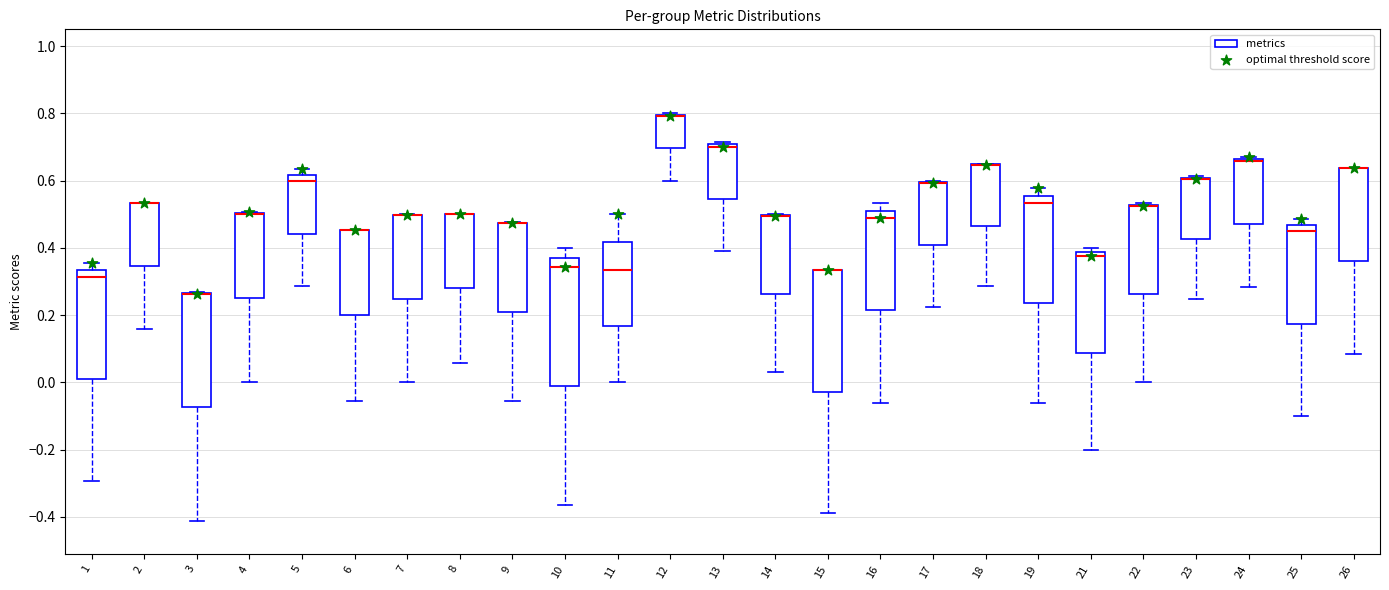

Comparing the boxes themselves (not the whiskers), which one is the tallest?

10